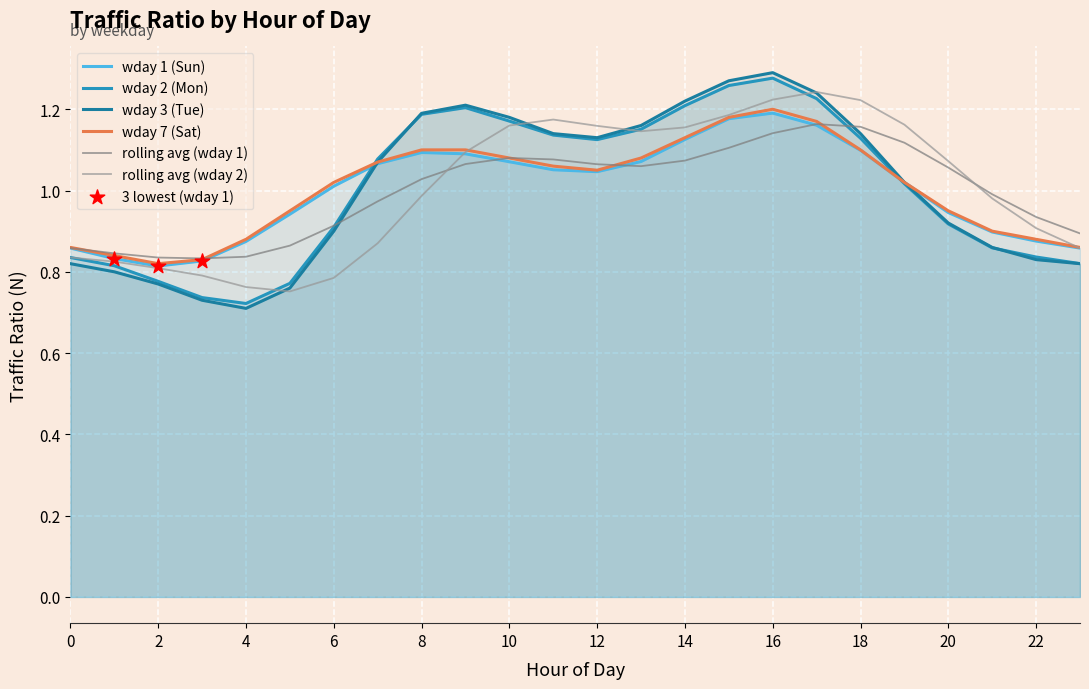

At which category is the sum across all series the highest?

16